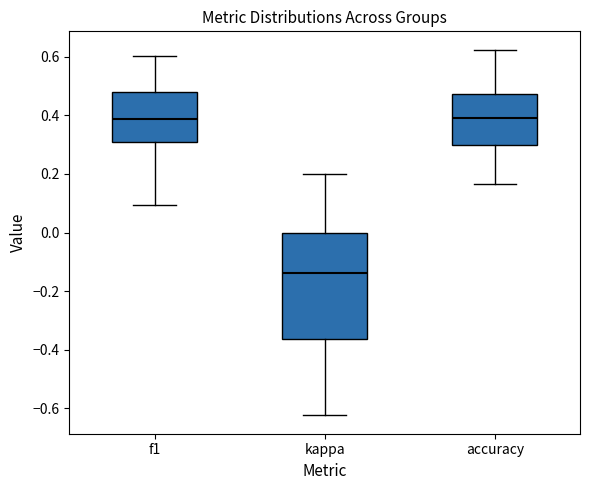

Which box has the lowest median line?

kappa